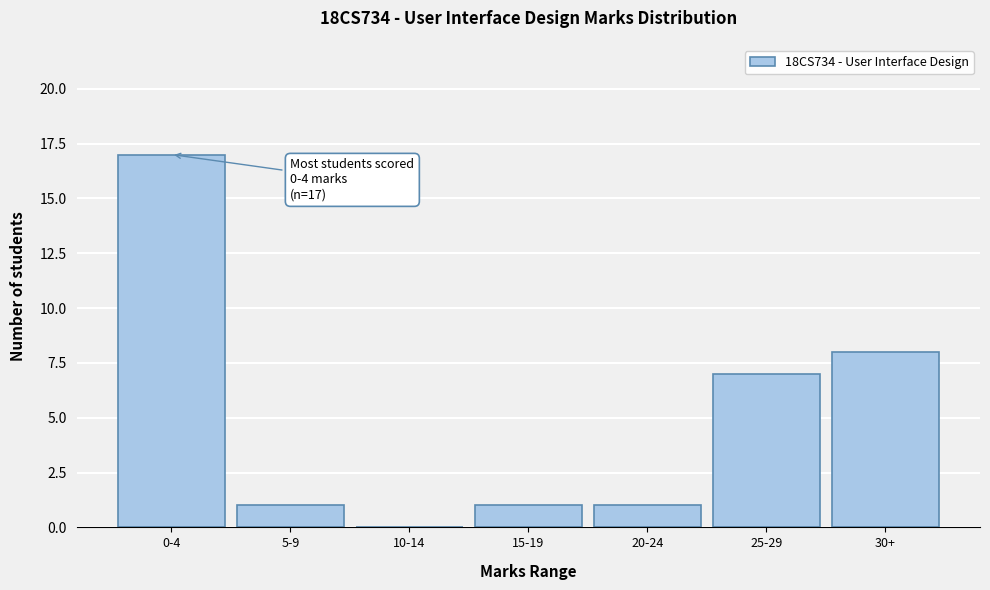

Reading right to left, what are all the values shown in this chart?

30+=8	25-29=7	20-24=1	15-19=1	10-14=0	5-9=1	0-4=17